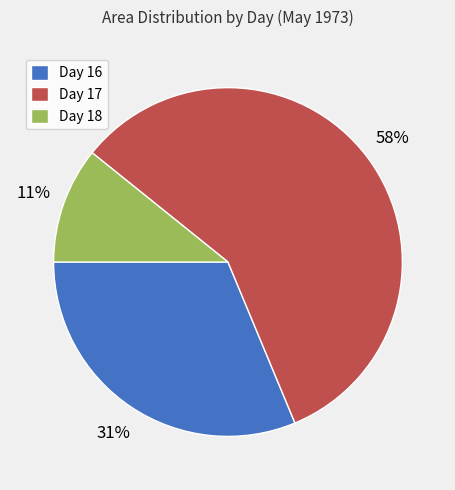

True or false: Day 16 accounts for 31% of the total.

True